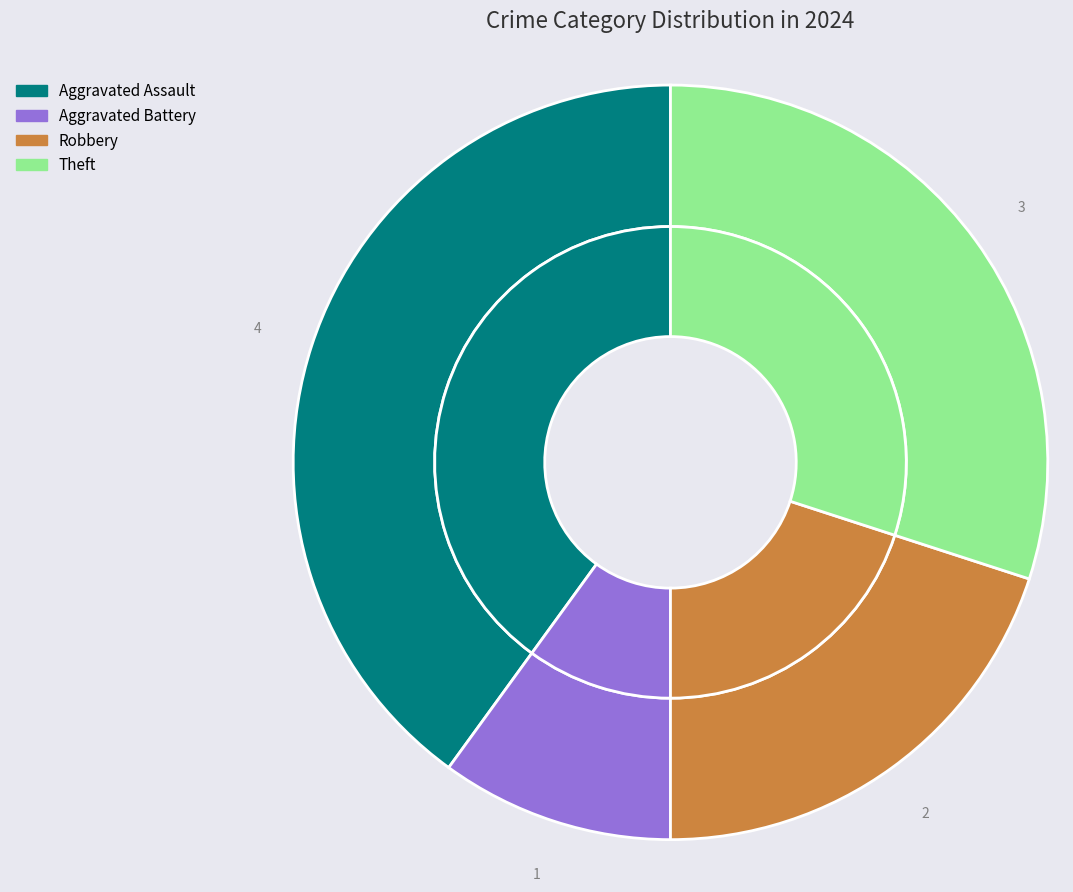

Does Robbery represent more than half of the total?

No